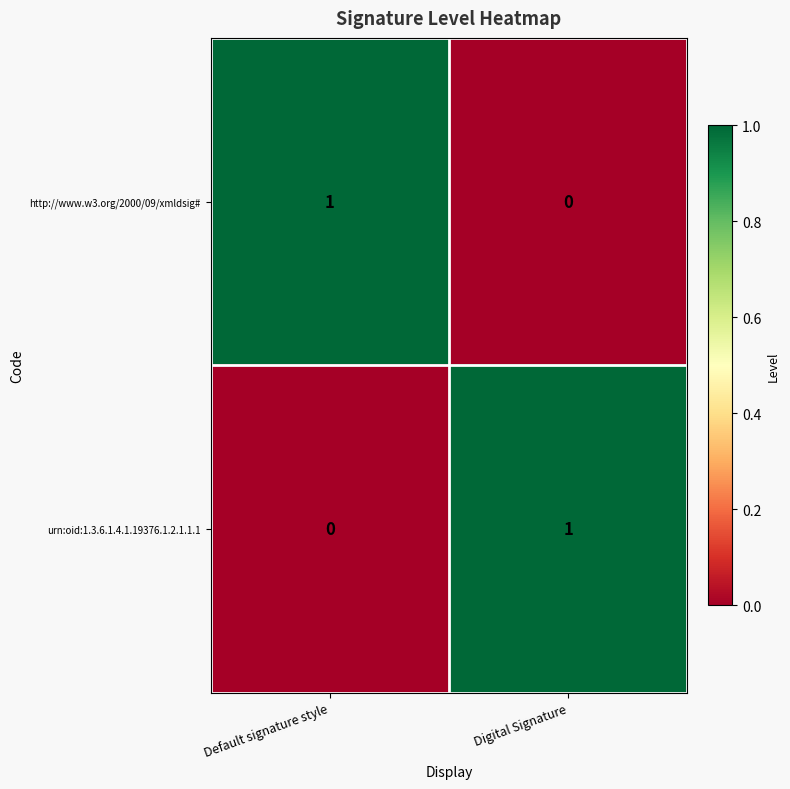

Which category has the highest value in the urn:oid:1.3.6.1.4.1.19376.1.2.1.1.1 series?

Digital Signature